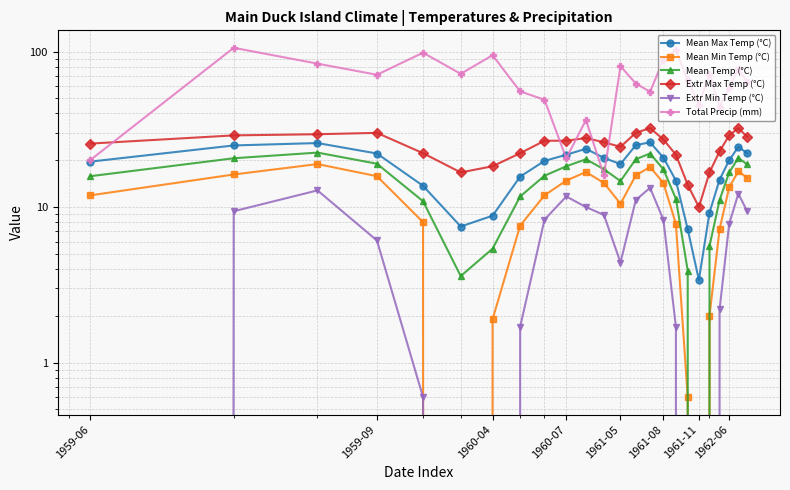

What position from the right is 1962-06?

3